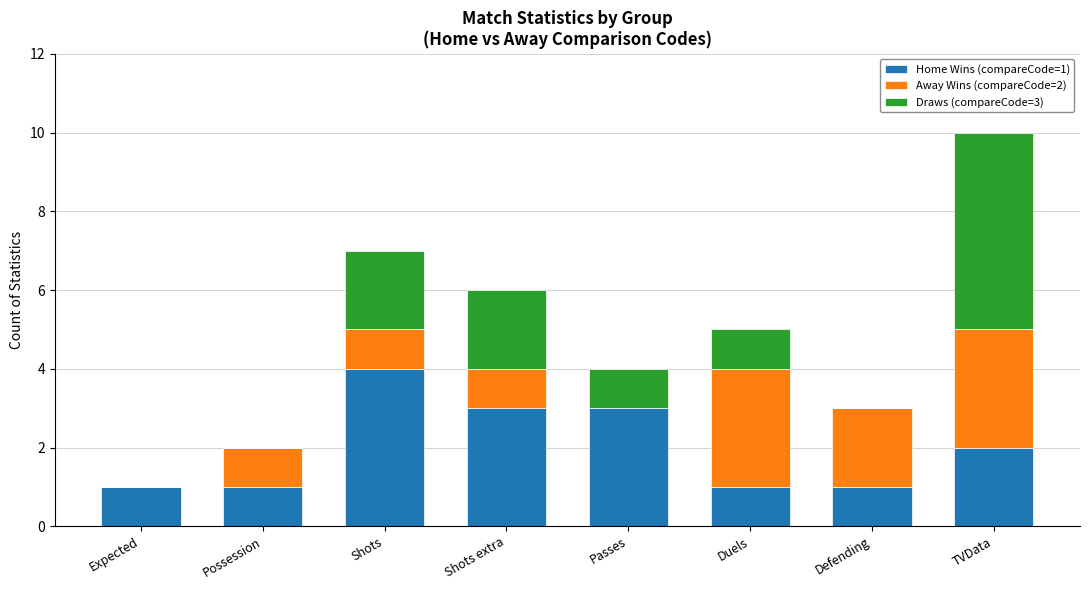

At which label does Home Wins (compareCode=1) reach its peak?

Shots